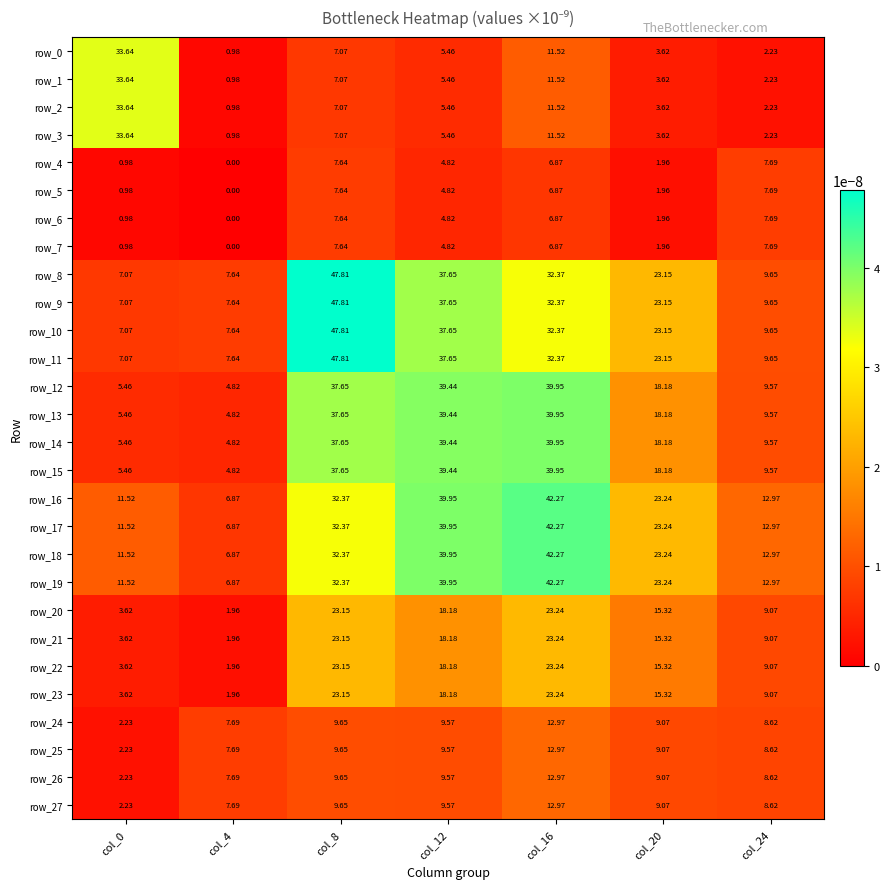

Is the value of row_9 at col_16 greater than the value of row_27 at col_0?

Yes